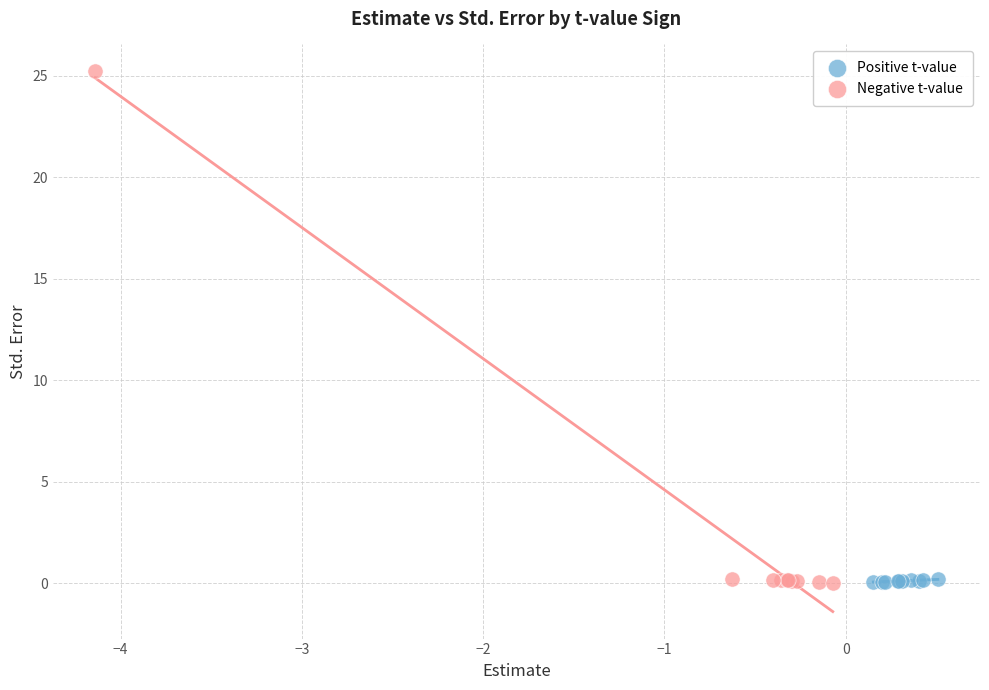

What are all the series names shown in the legend?

Positive t-value, Negative t-value